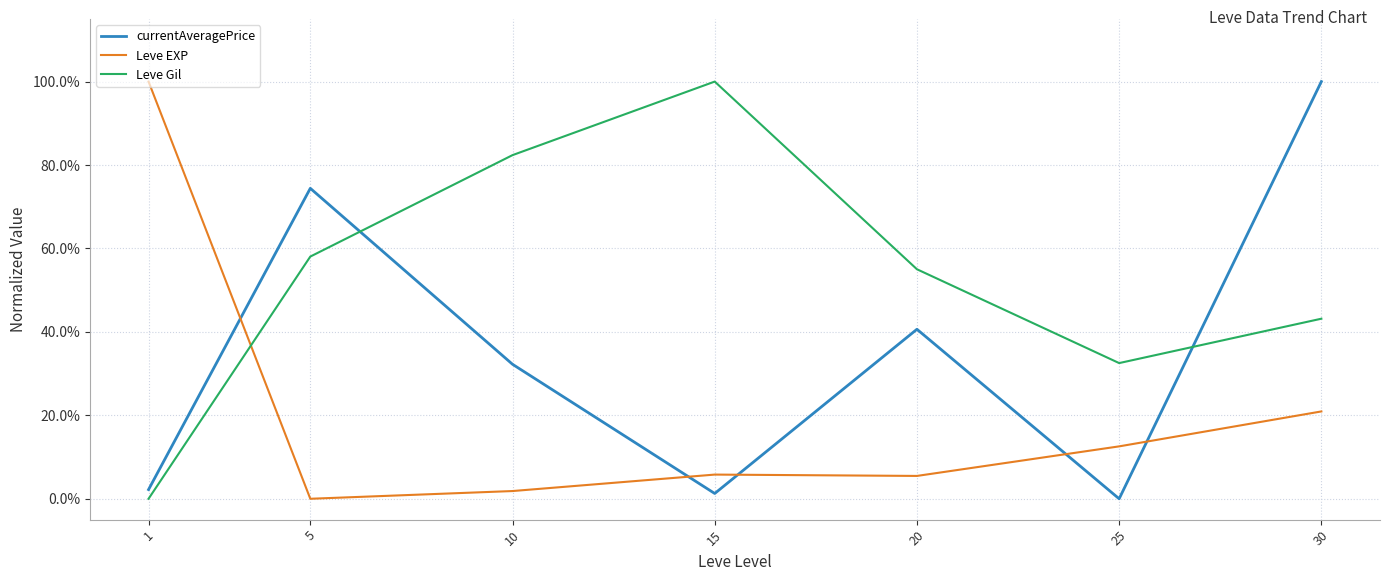

At 20, list the series in order from smallest to largest.

Leve EXP, currentAveragePrice, Leve Gil